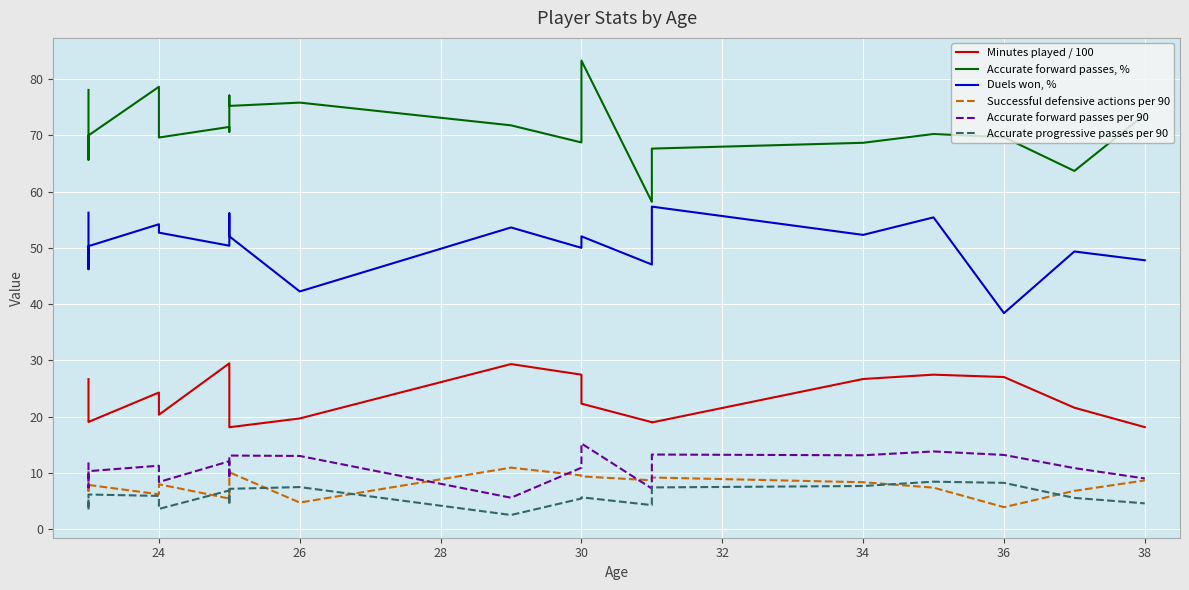

The value of Accurate forward passes, % at 36 is 46.7. True or false?

False